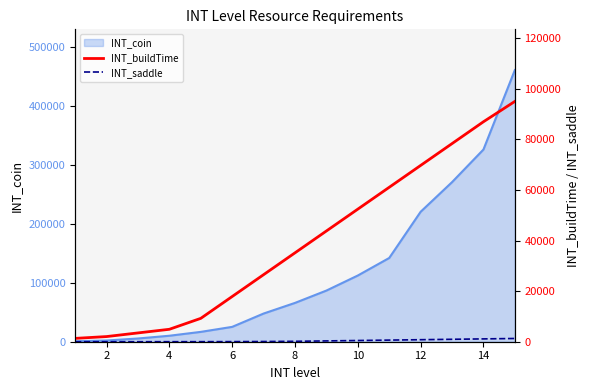

The value of INT_coin at 8 is 65856. True or false?

True